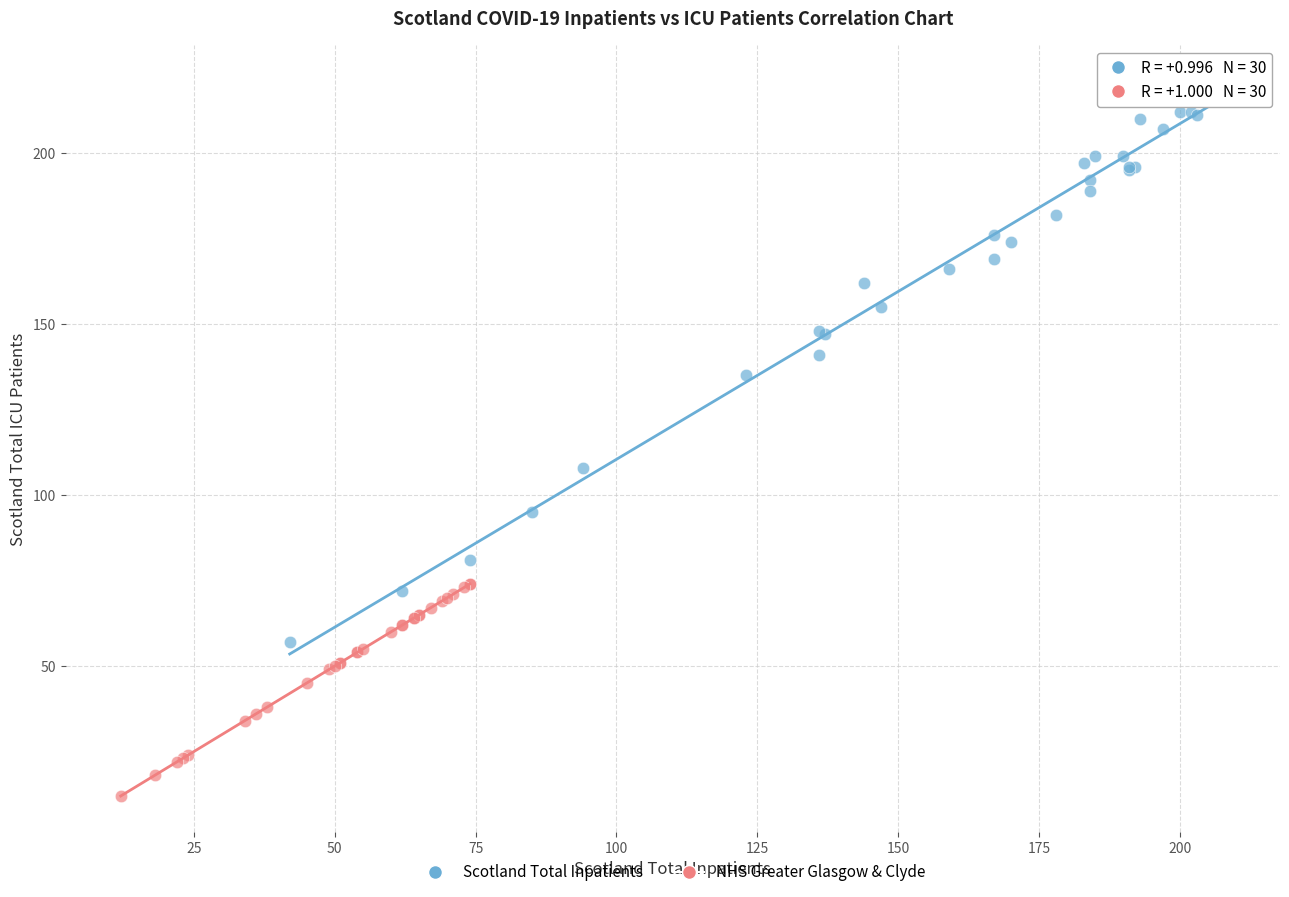

Which series has the widest spread of Y values?

Scotland Total Inpatients